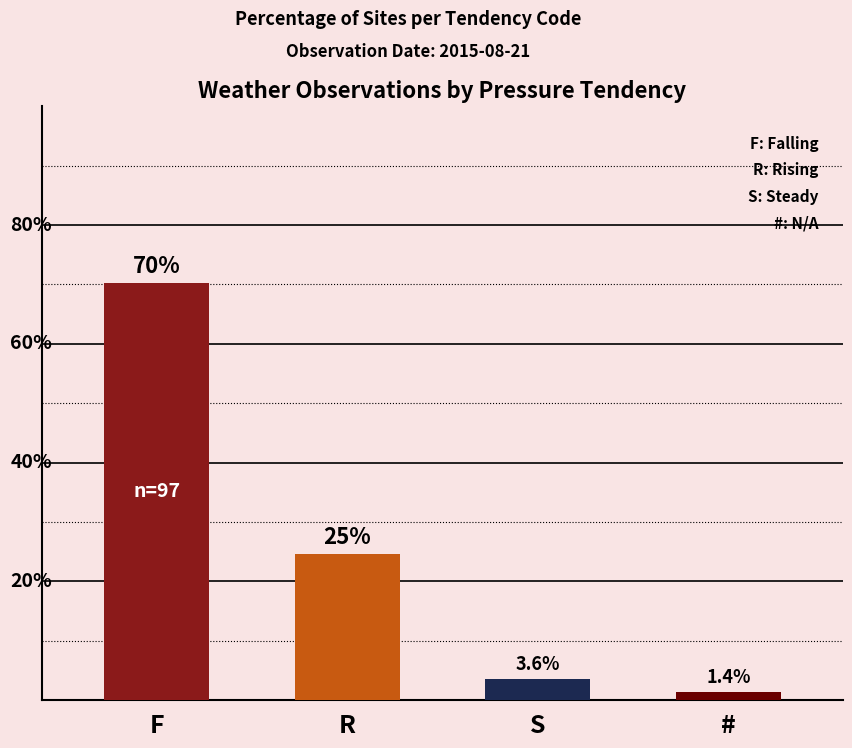

What position from the right is S?

2